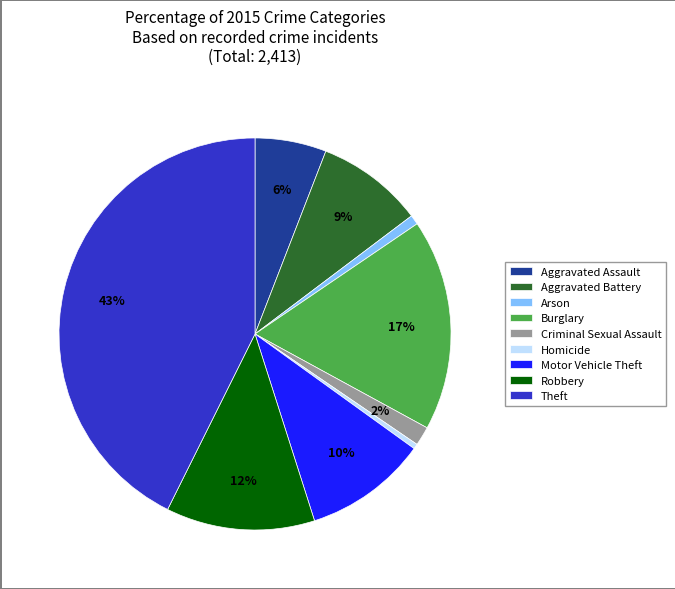

Which slice is the largest?

Theft